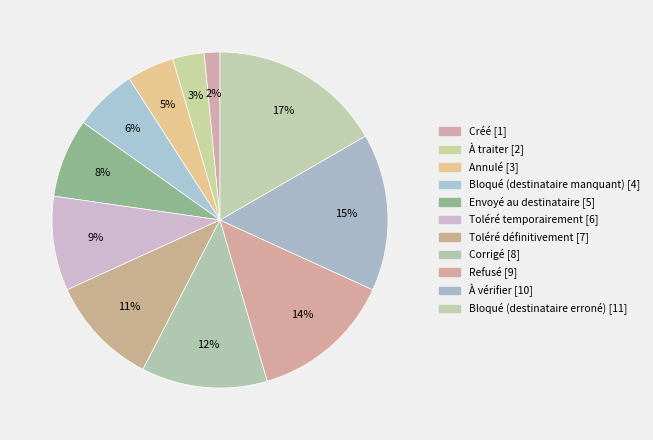

How many segments does this pie chart have?

11